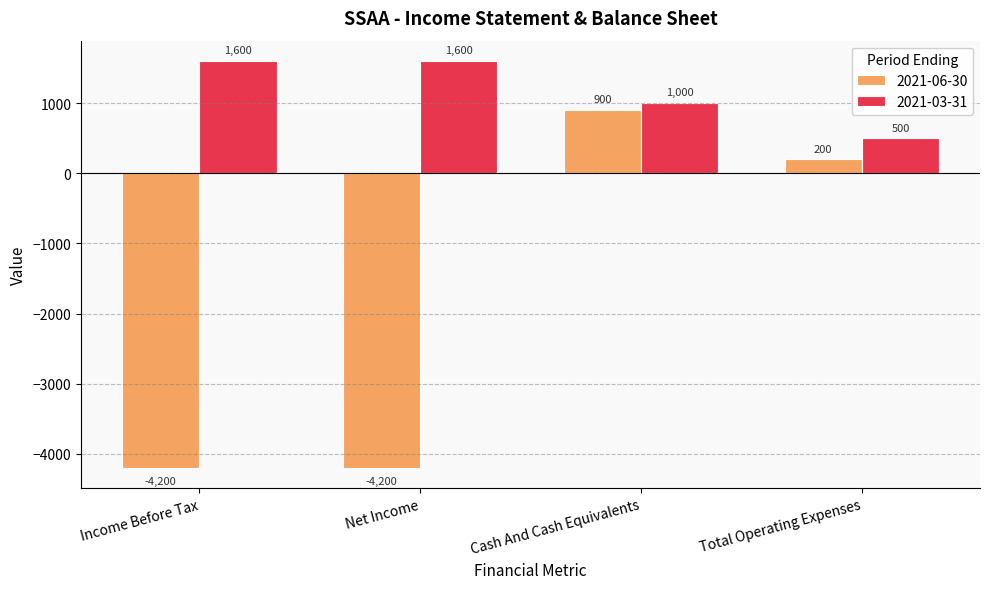

What is the total value across all series at Net Income?

-2600